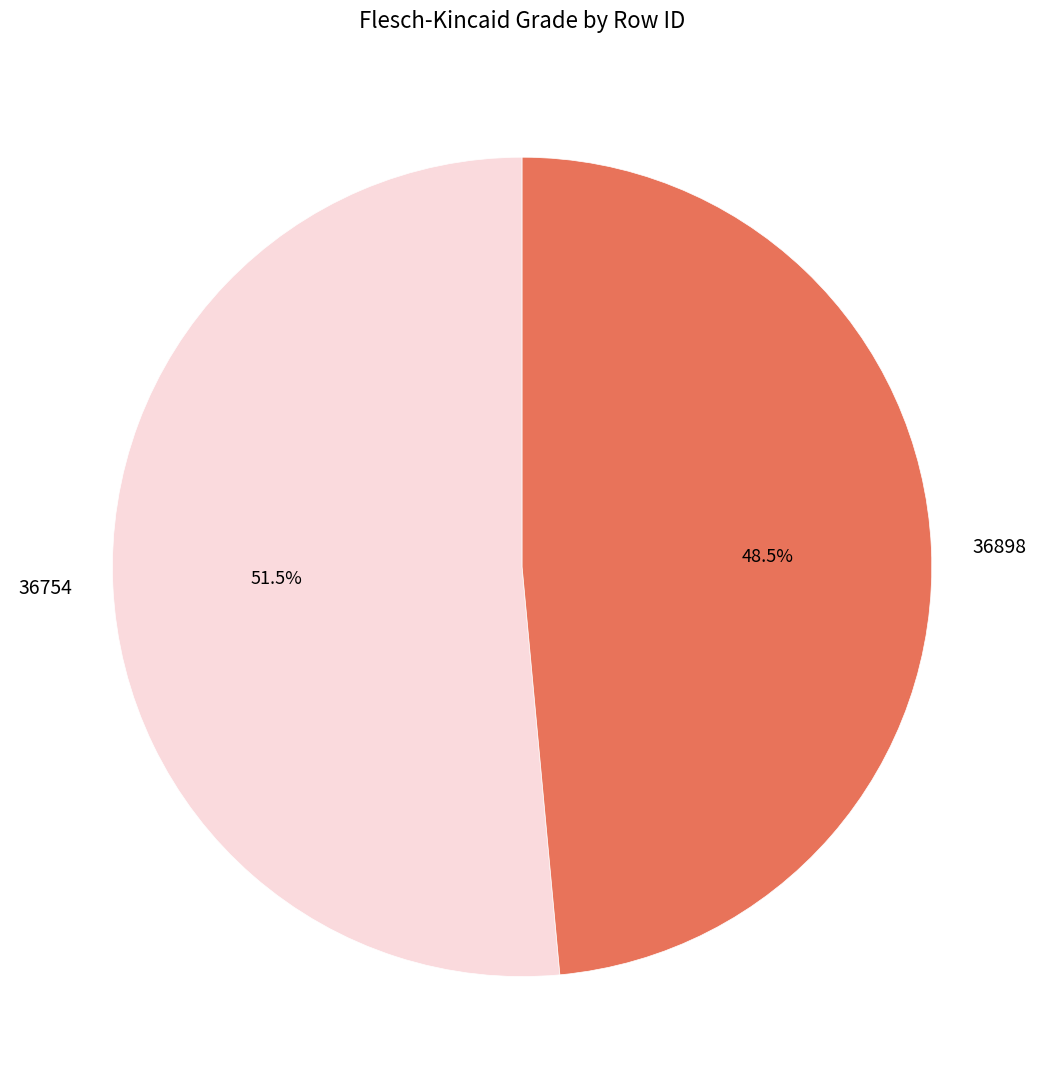

Does any single category account for the majority?

Yes